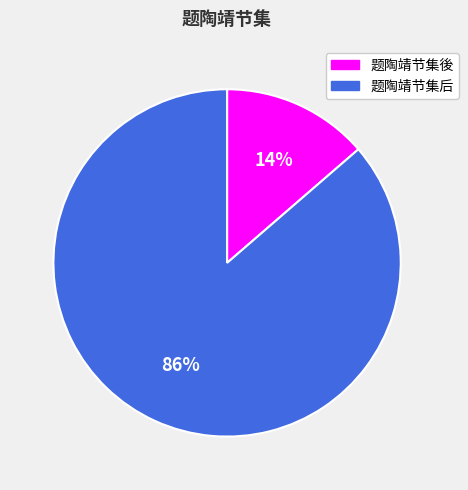

To the nearest percent, what is the average slice percentage?

50%